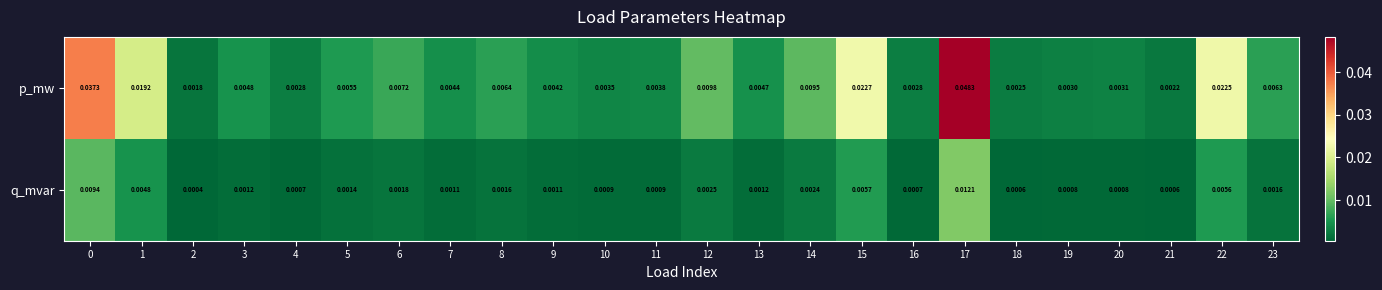

At 23, list the series in order from smallest to largest.

q_mvar, p_mw